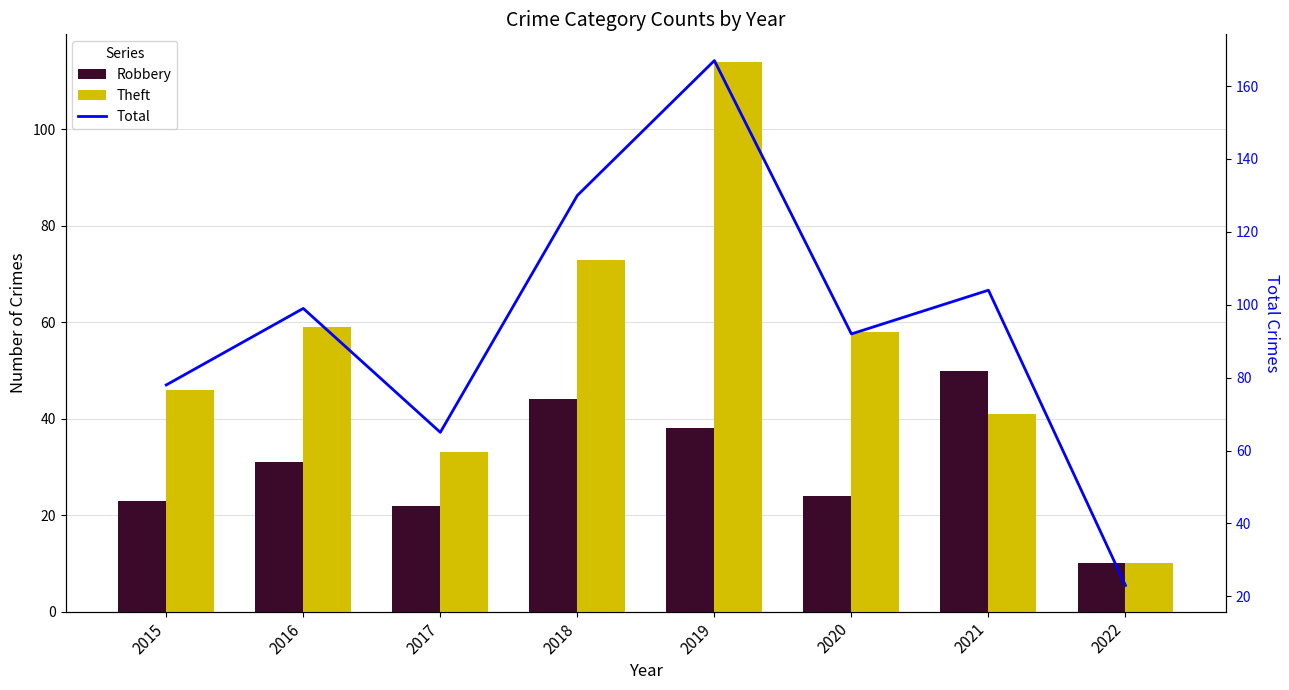

Is it true that Theft equals 43 at 2017?

False